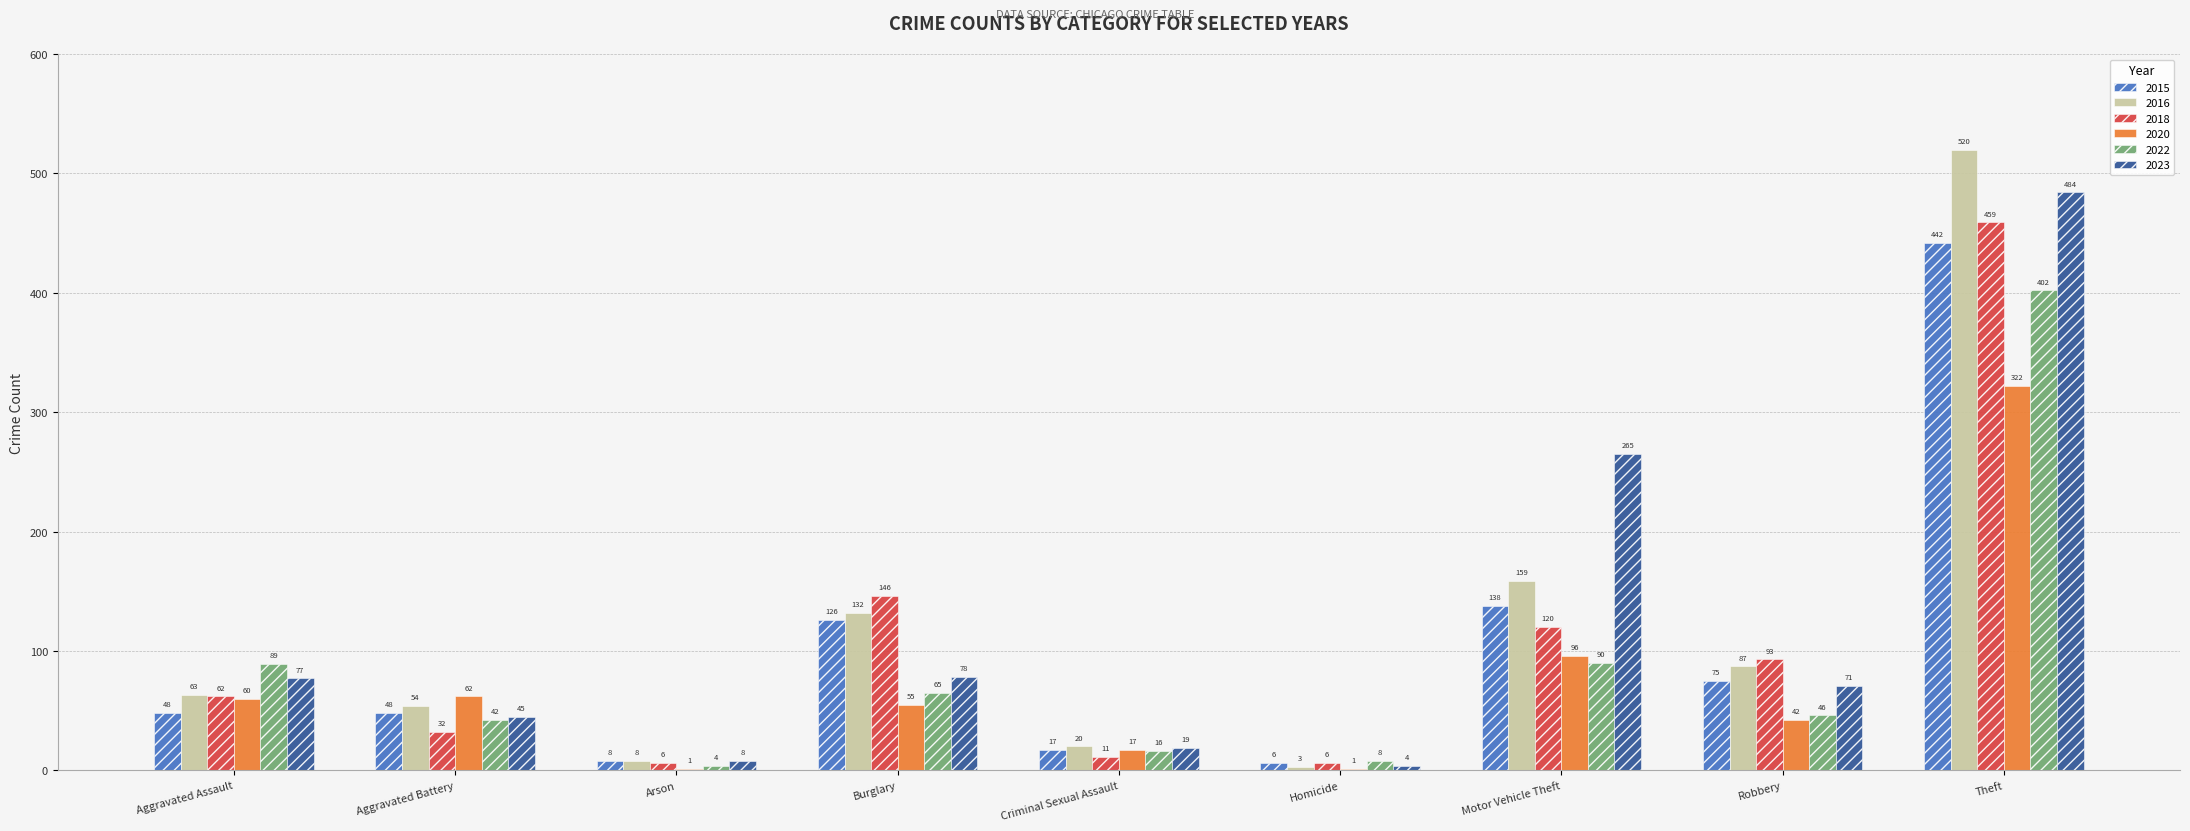

Reading left to right, what are all the values shown in this chart?

2015: Aggravated Assault=48	Aggravated Battery=48	Arson=8	Burglary=126	Criminal Sexual Assault=17	Homicide=6	Motor Vehicle Theft=138	Robbery=75	Theft=442
2016: Aggravated Assault=63	Aggravated Battery=54	Arson=8	Burglary=132	Criminal Sexual Assault=20	Homicide=3	Motor Vehicle Theft=159	Robbery=87	Theft=520
2018: Aggravated Assault=62	Aggravated Battery=32	Arson=6	Burglary=146	Criminal Sexual Assault=11	Homicide=6	Motor Vehicle Theft=120	Robbery=93	Theft=459
2020: Aggravated Assault=60	Aggravated Battery=62	Arson=1	Burglary=55	Criminal Sexual Assault=17	Homicide=1	Motor Vehicle Theft=96	Robbery=42	Theft=322
2022: Aggravated Assault=89	Aggravated Battery=42	Arson=4	Burglary=65	Criminal Sexual Assault=16	Homicide=8	Motor Vehicle Theft=90	Robbery=46	Theft=402
2023: Aggravated Assault=77	Aggravated Battery=45	Arson=8	Burglary=78	Criminal Sexual Assault=19	Homicide=4	Motor Vehicle Theft=265	Robbery=71	Theft=484